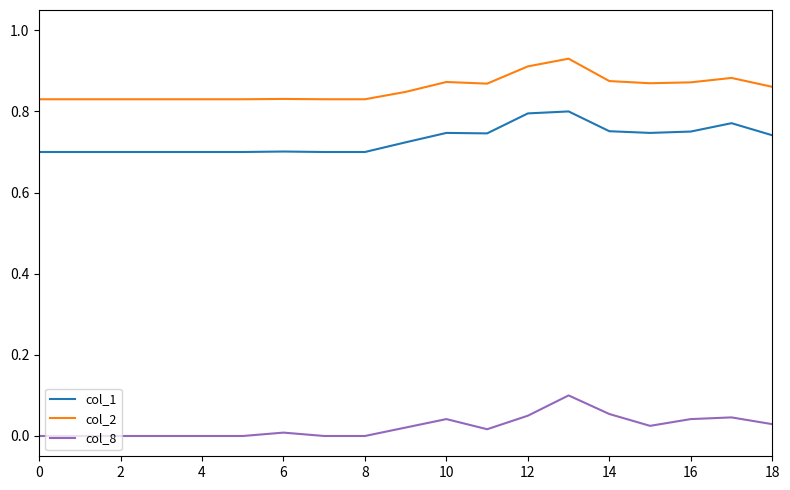

Which series has the largest total across all categories?

col_2